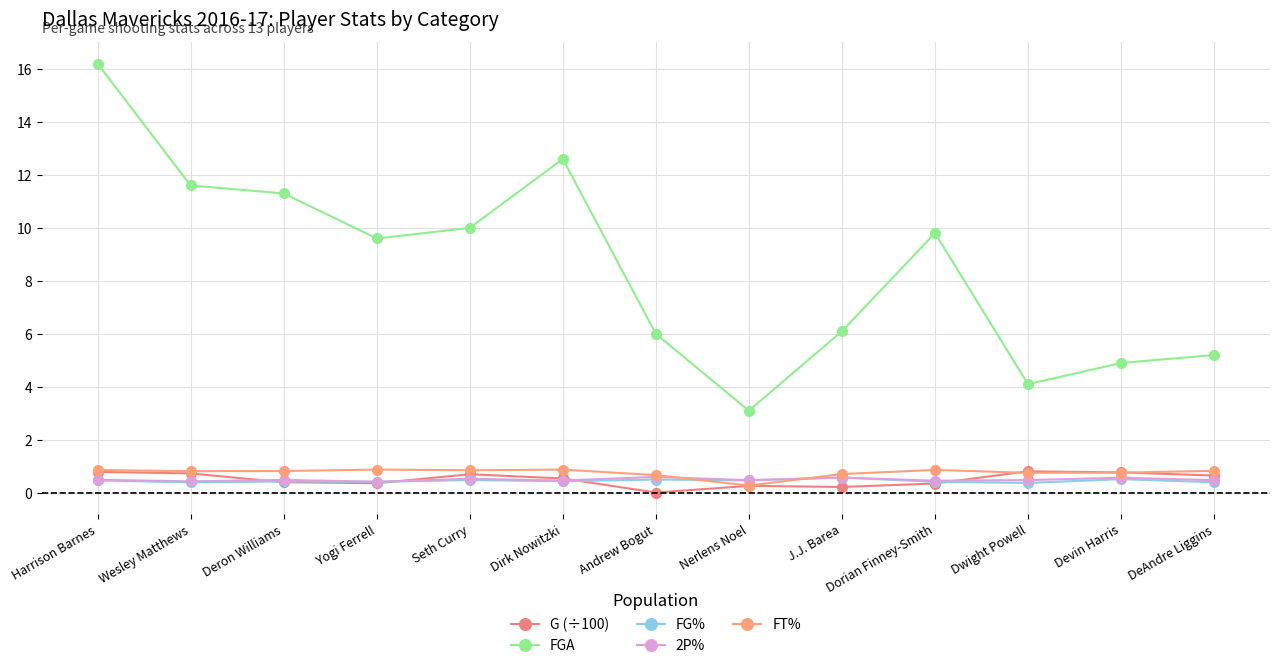

What position from the right is Harrison Barnes?

13